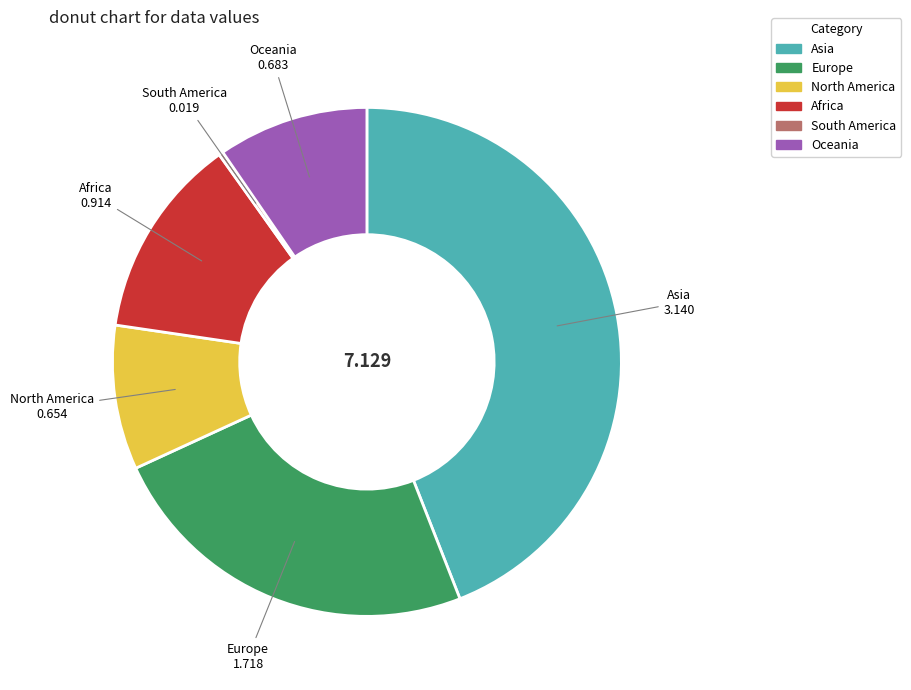

Which has a higher value, Europe or North America?

Europe